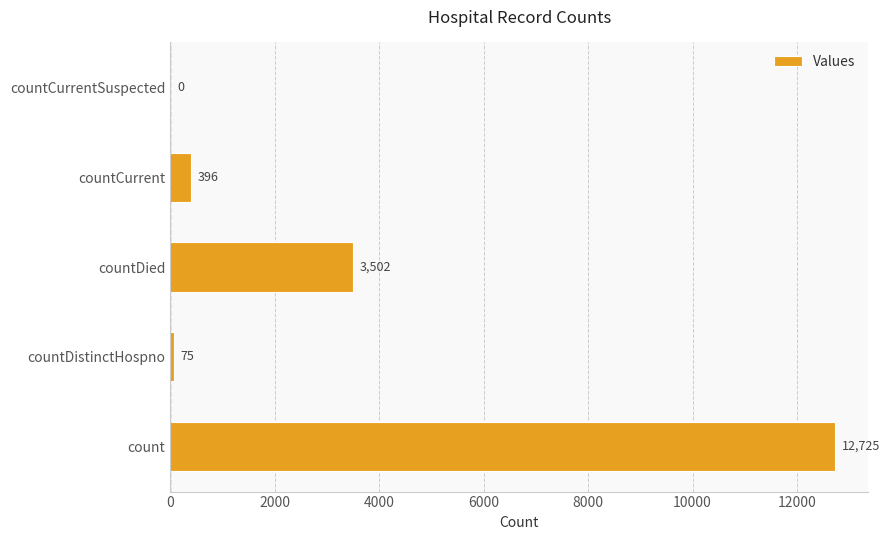

What is the change in value from countDistinctHospno to countDied?

+3427